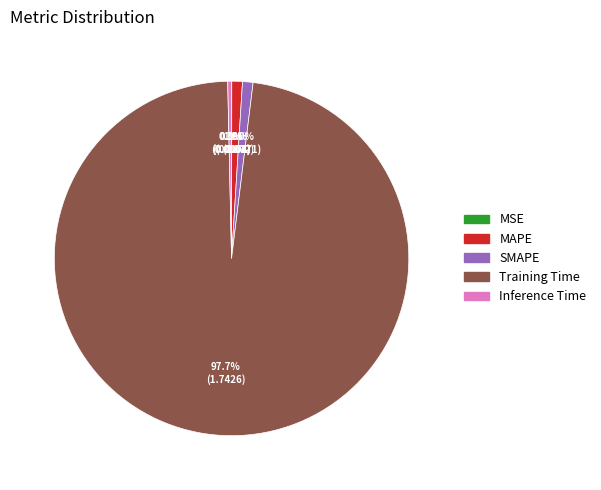

What percentage is the Training Time slice, to the nearest percent?

98%